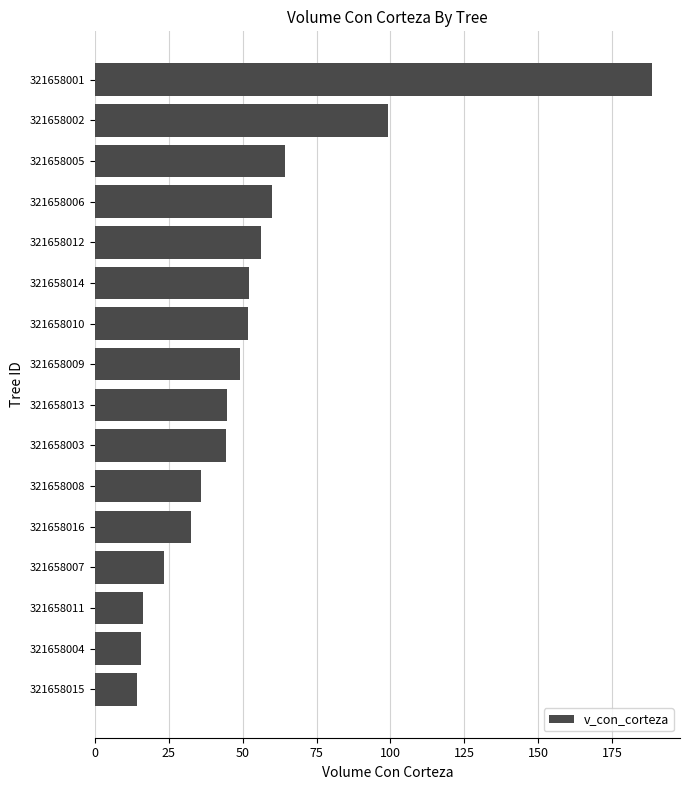

Which has a higher value, 321658011 or 321658002?

321658002